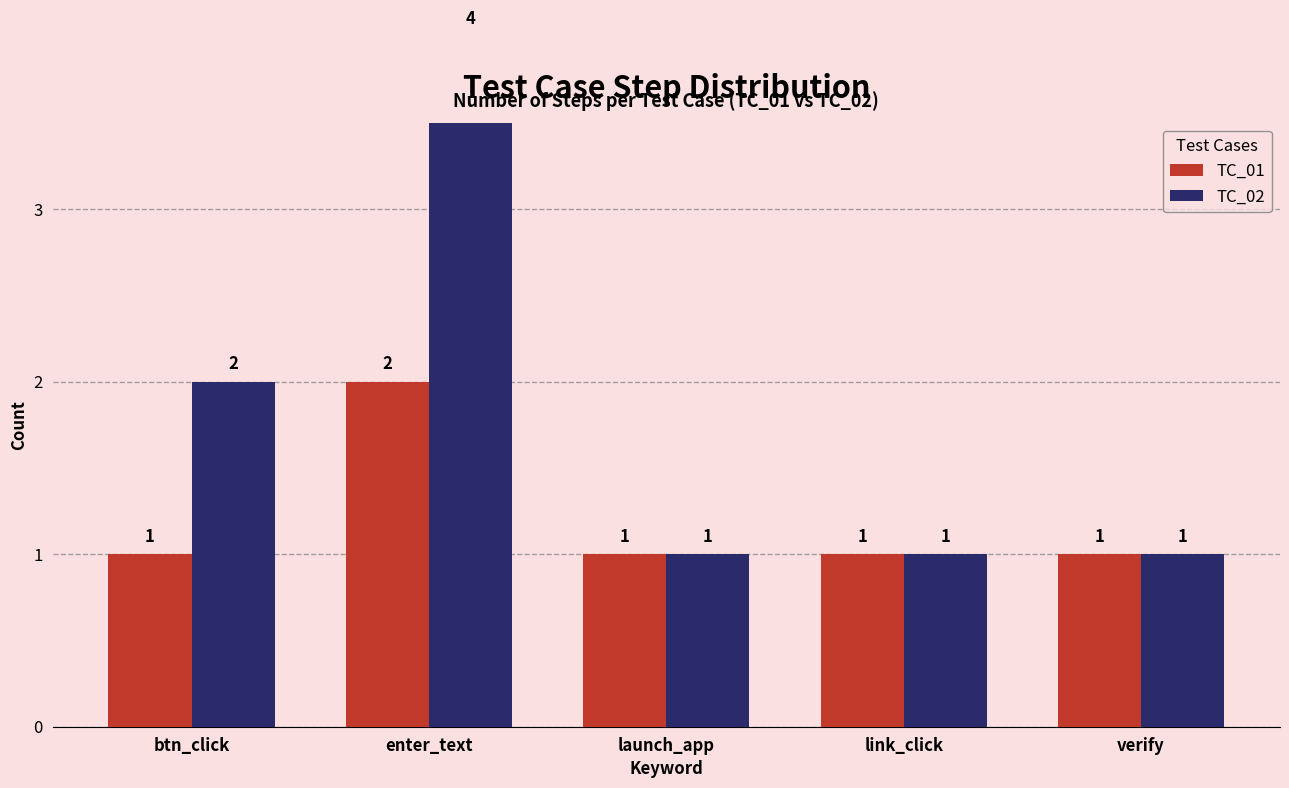

Are the bars horizontal?

No